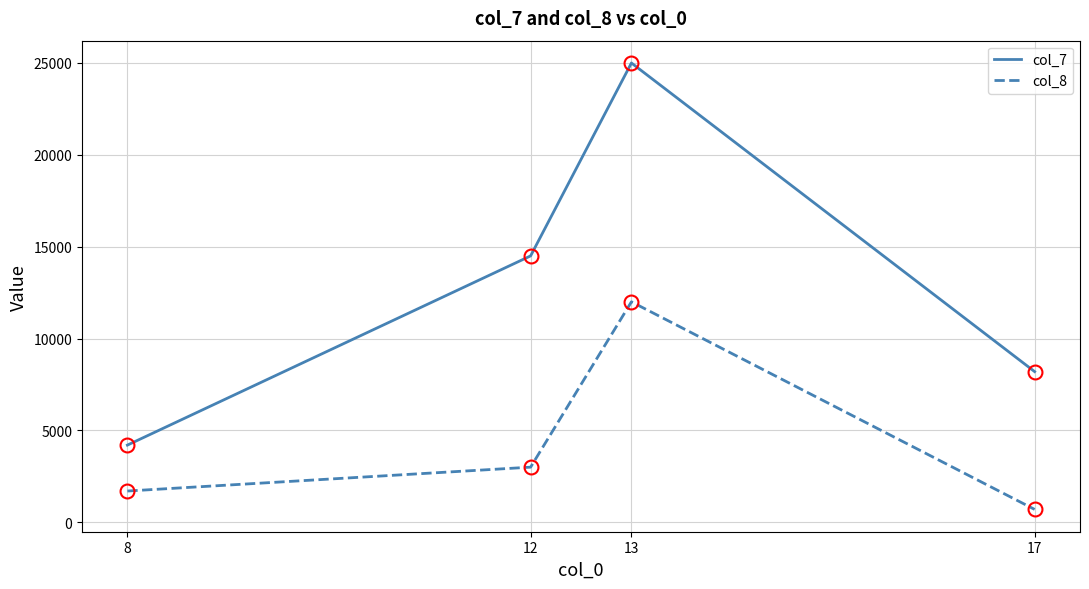

Reading right to left, extract all data points from this chart.

col_7: 17=8200	13=25000	12=14500	8=4200
col_8: 17=700	13=12000	12=3000	8=1700